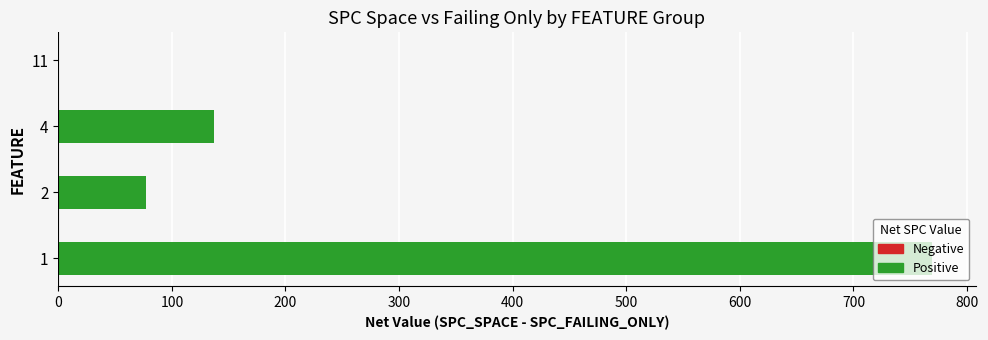

Approximately how many times larger is the value at 1 compared to 4?

5.6